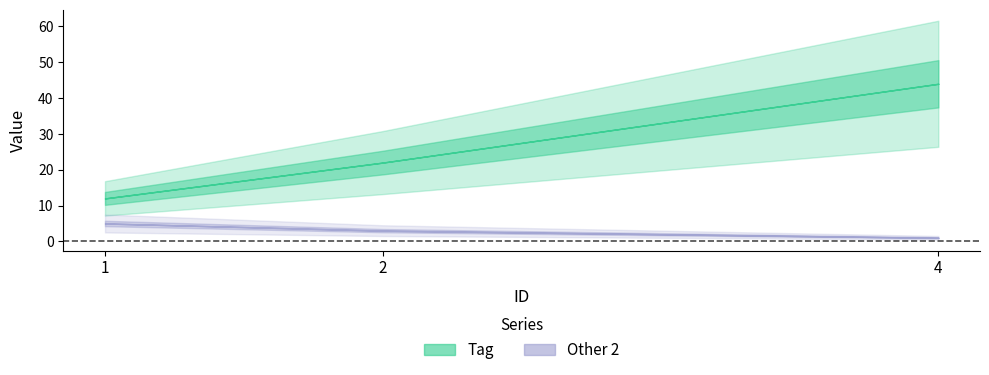

Read the Tag value at 4, to the nearest 5.

45